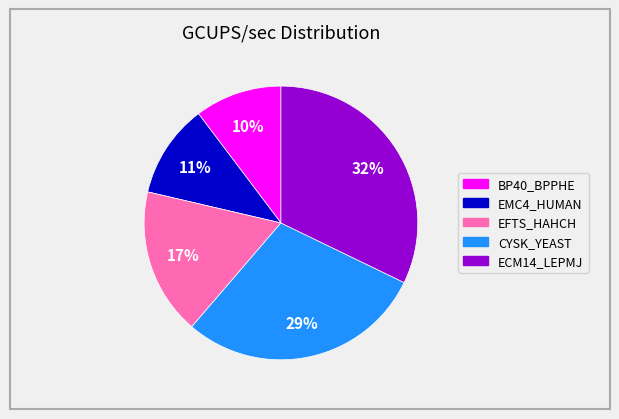

Is there a majority slice in this chart?

No